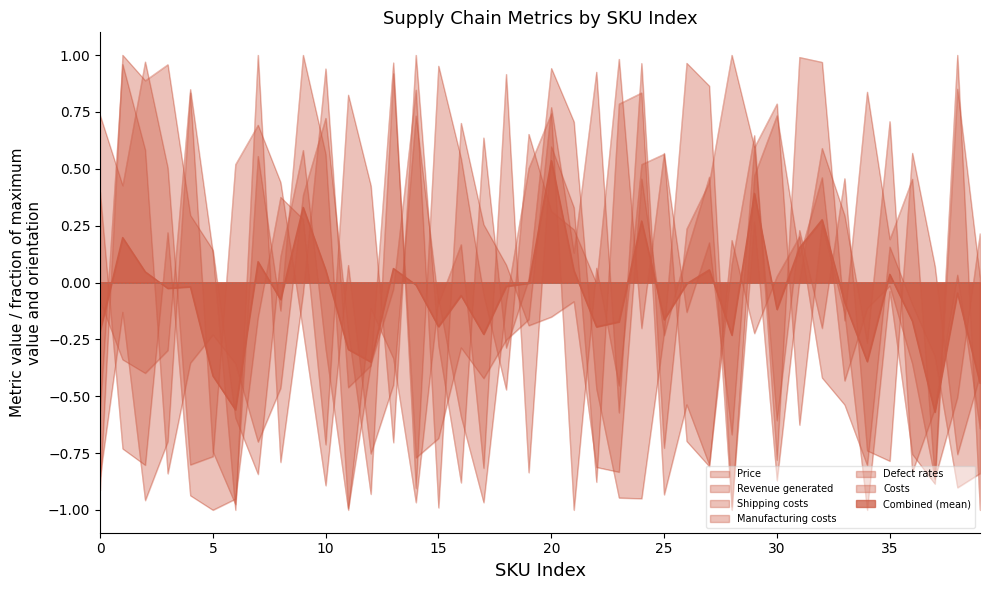

Between which two adjacent categories do Manufacturing costs and Defect rates first intersect?

0 and 1